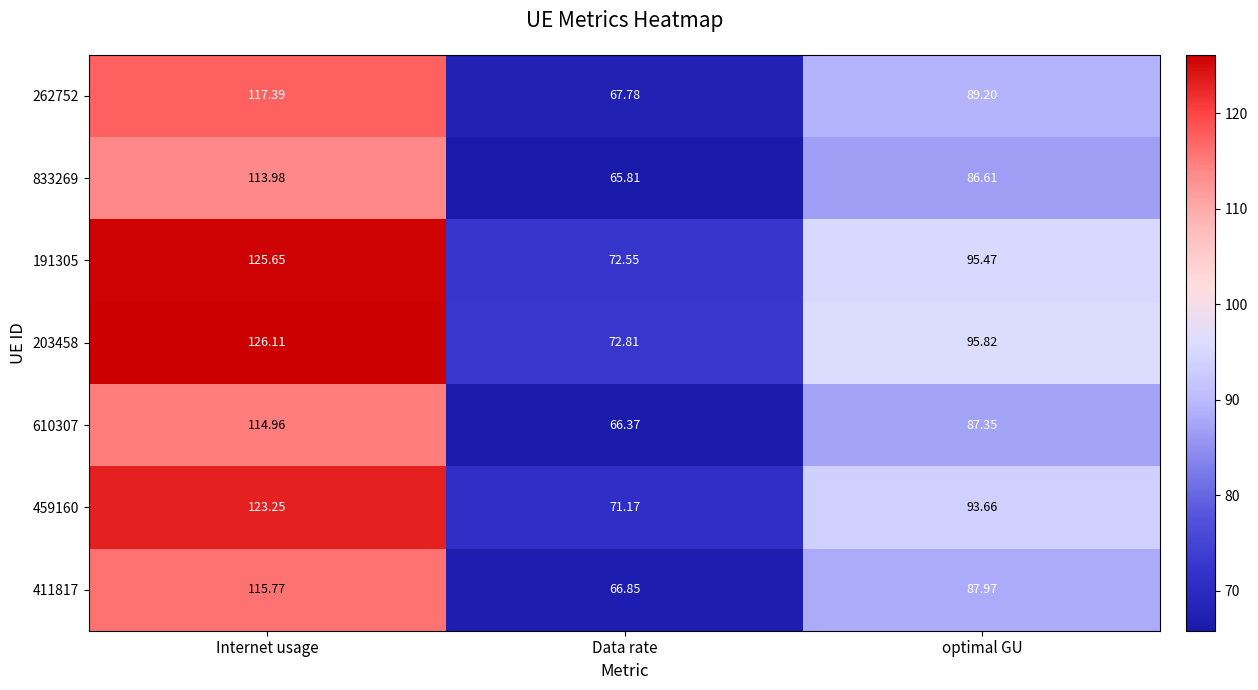

Which series changed the most between Internet usage and optimal GU?

203458